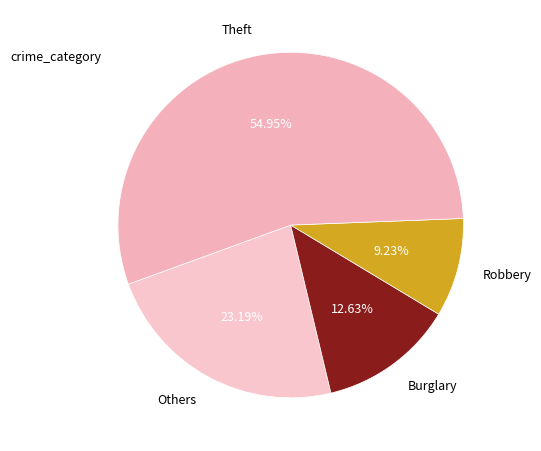

Does any single category account for the majority?

Yes